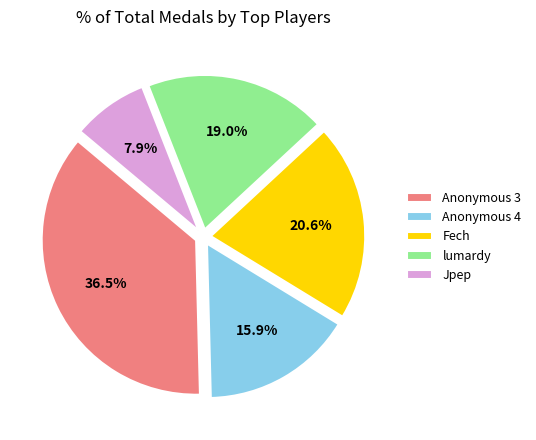

Combined, do Jpep and Fech account for over 50%?

No